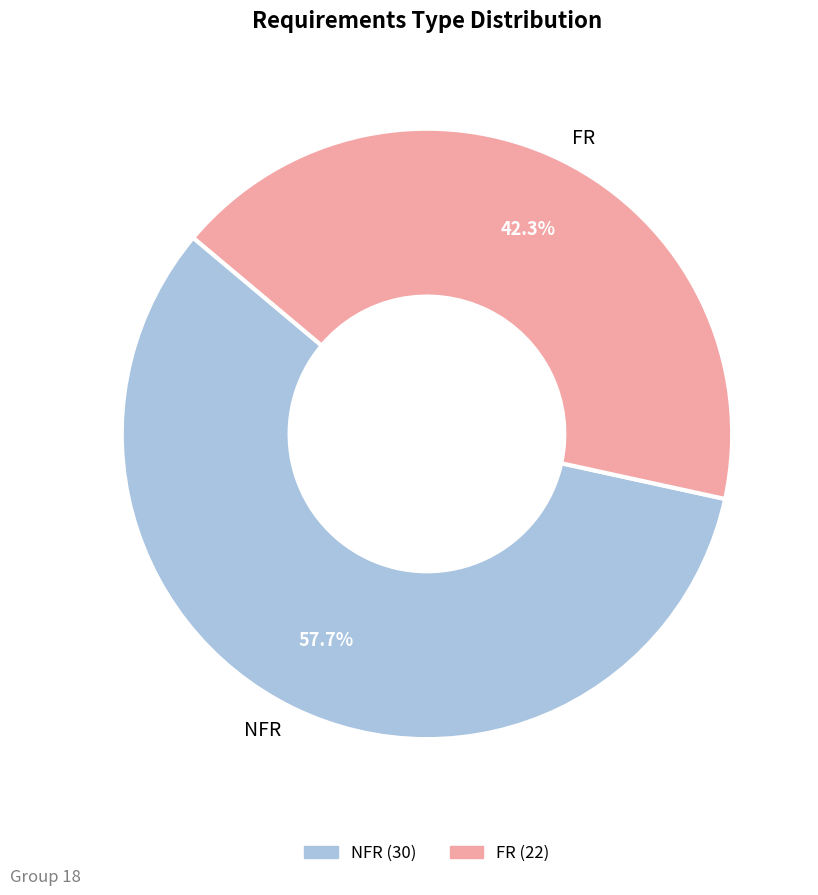

What percentage is the FR slice, to the nearest percent?

42%